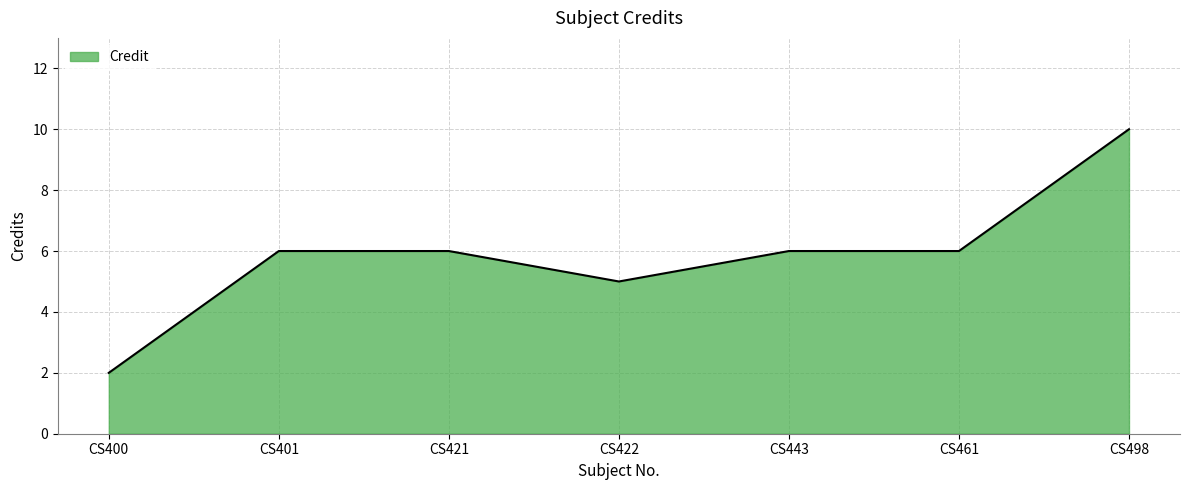

What is the change in value from CS422 to CS461?

+1